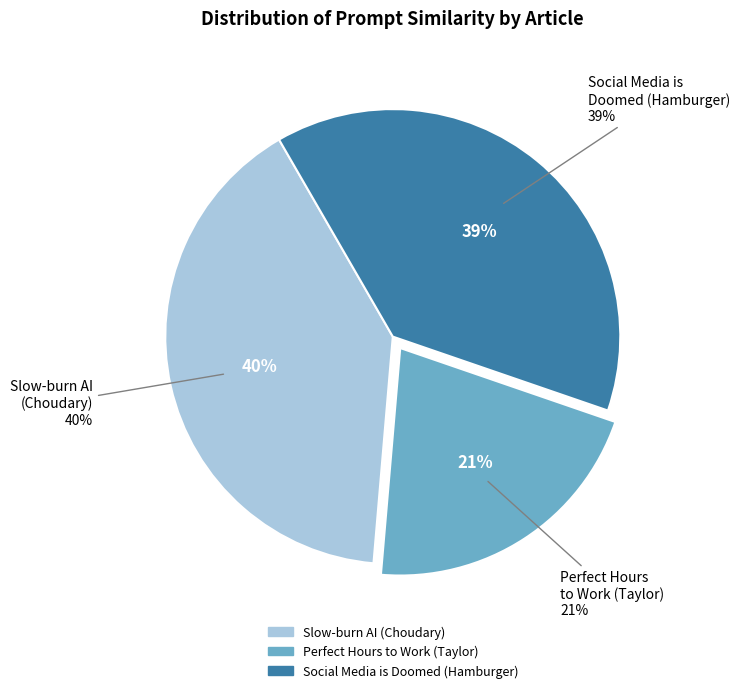

Is it true that 32 is 1% of the pie?

False